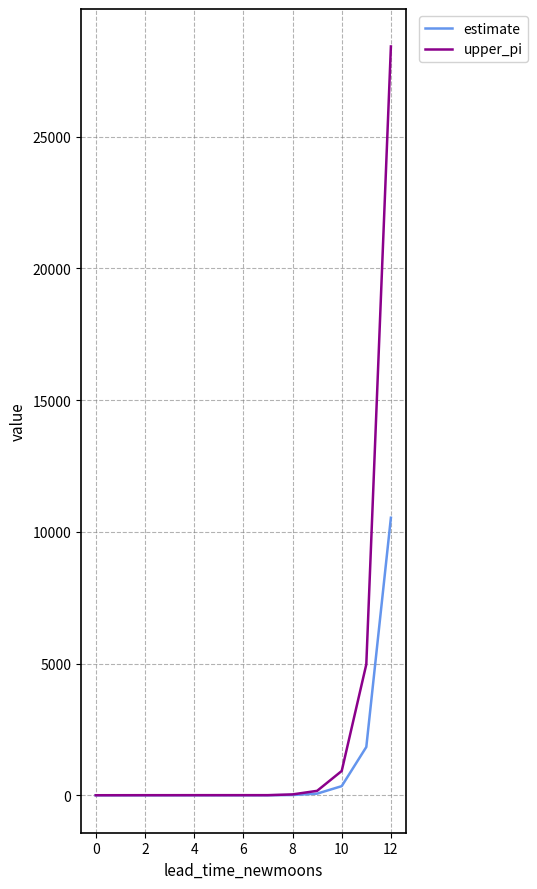

How many lines are shown in the chart?

2